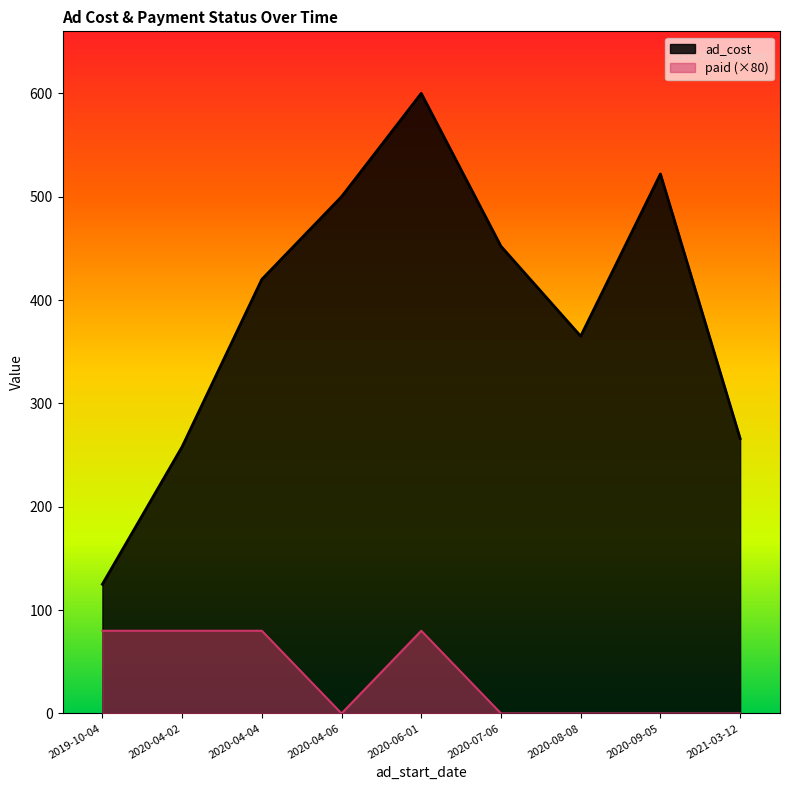

True or false: paid and ad_cost intersect in this chart.

False